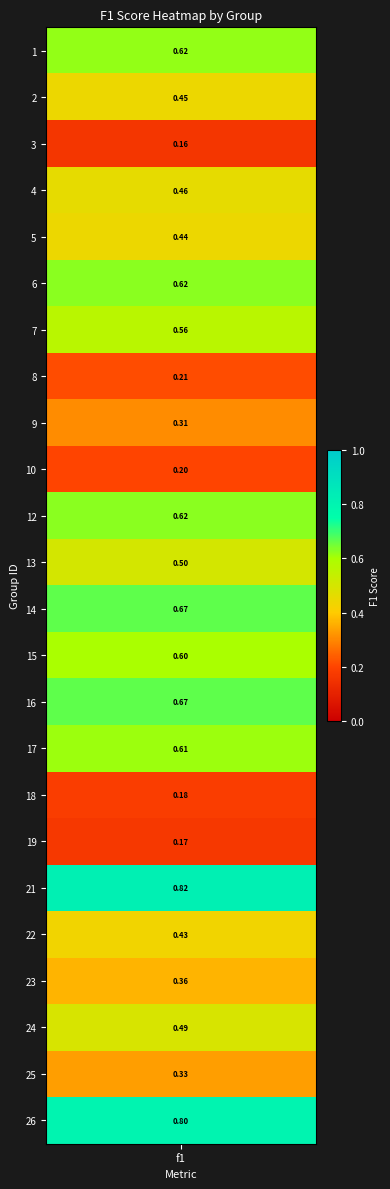

What is the approximate value at 9?

0.3